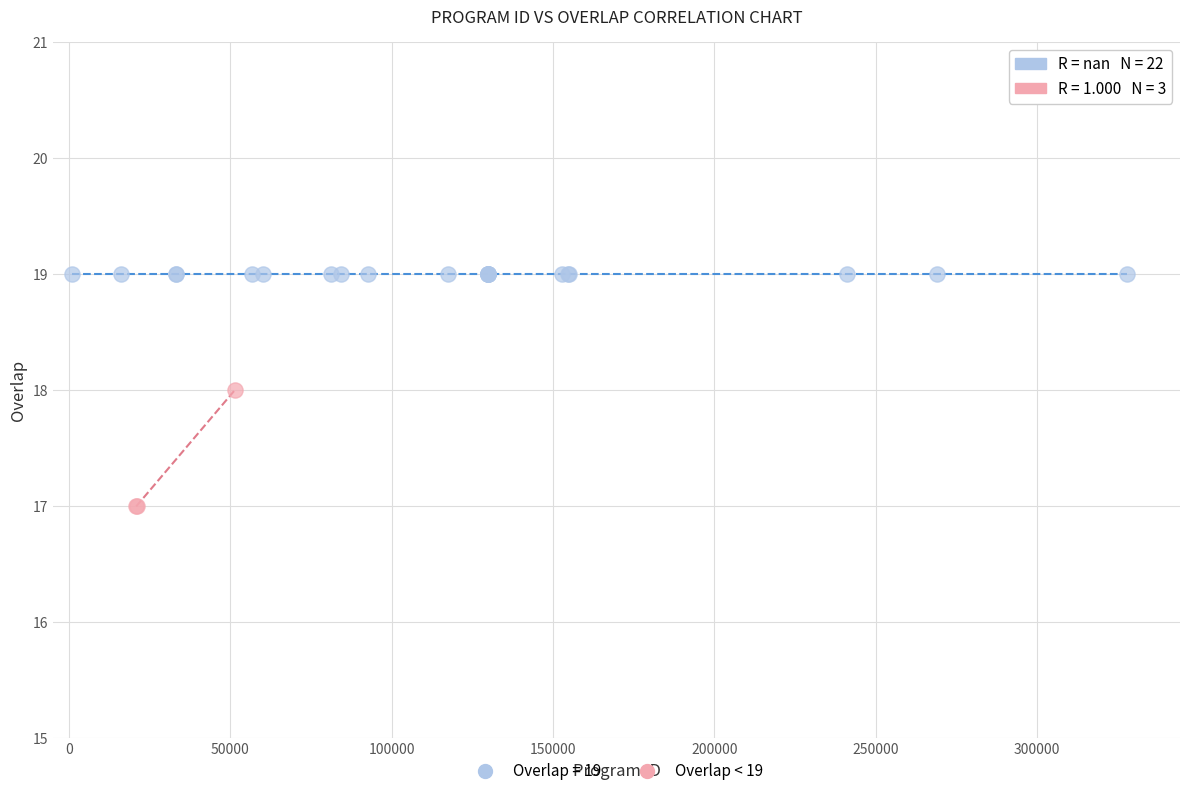

Which series reaches the minimum Y coordinate?

Overlap < 19